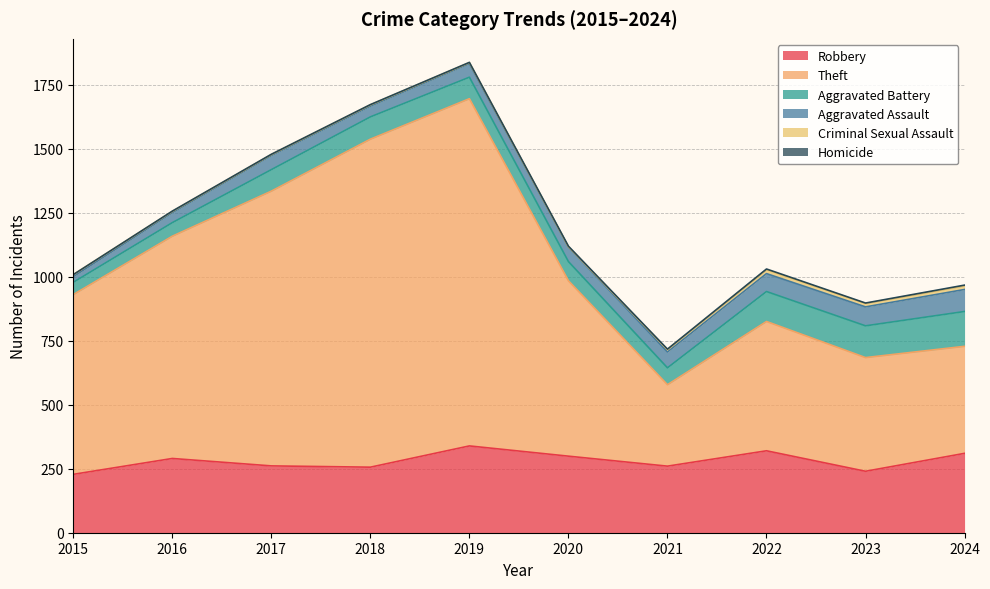

True or false: Homicide and Aggravated Assault cross at least once.

False